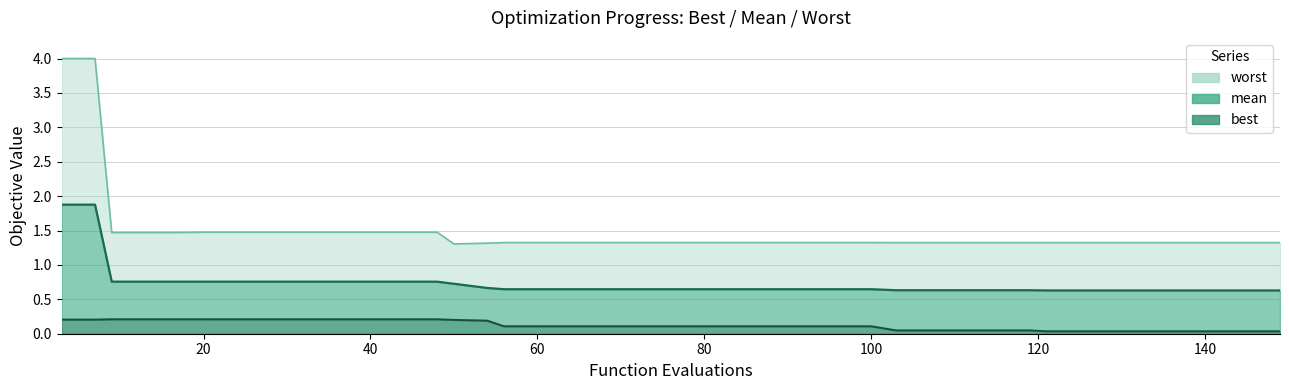

True or false: worst and mean cross at least once.

False